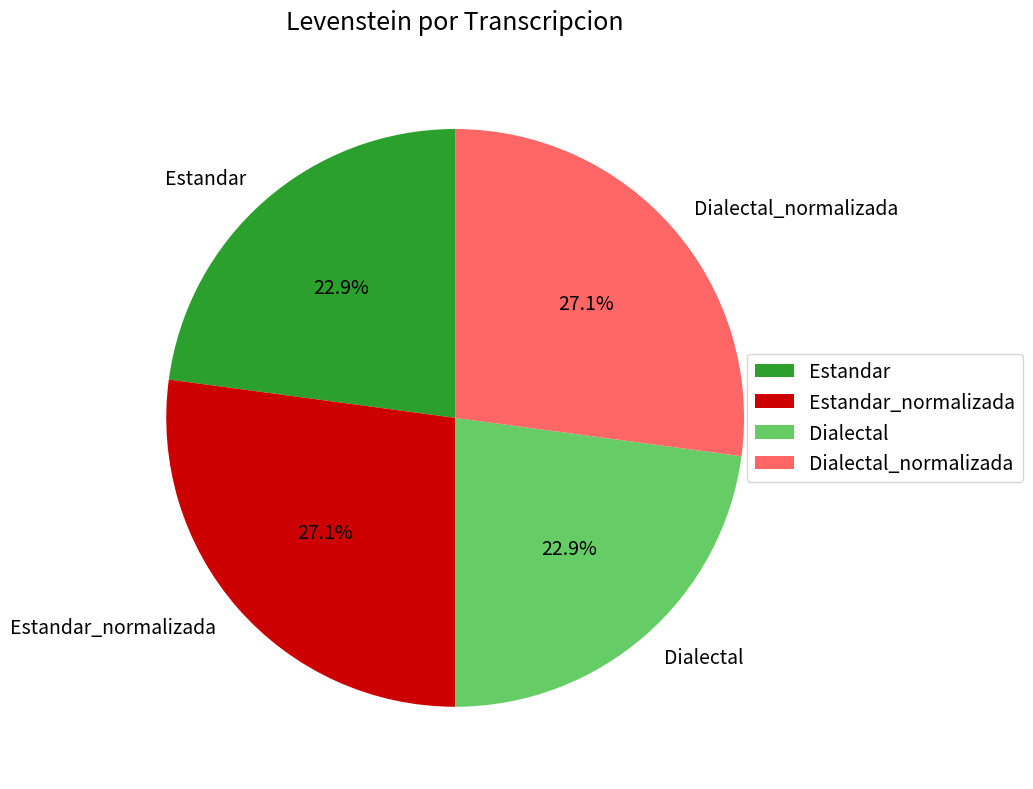

How many slices are in this pie chart?

4